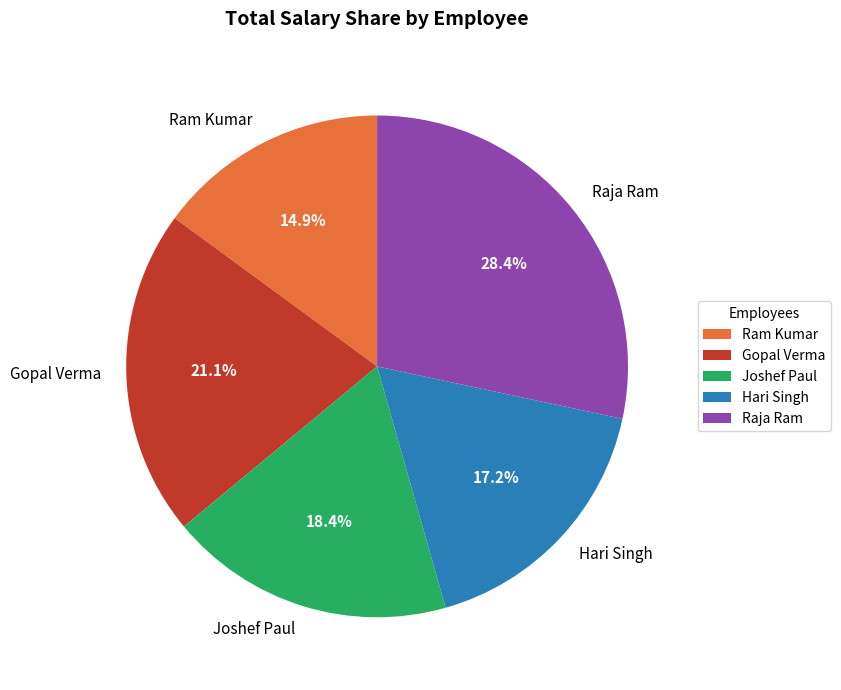

The Raja Ram slice represents 35% of the pie. True or false?

False